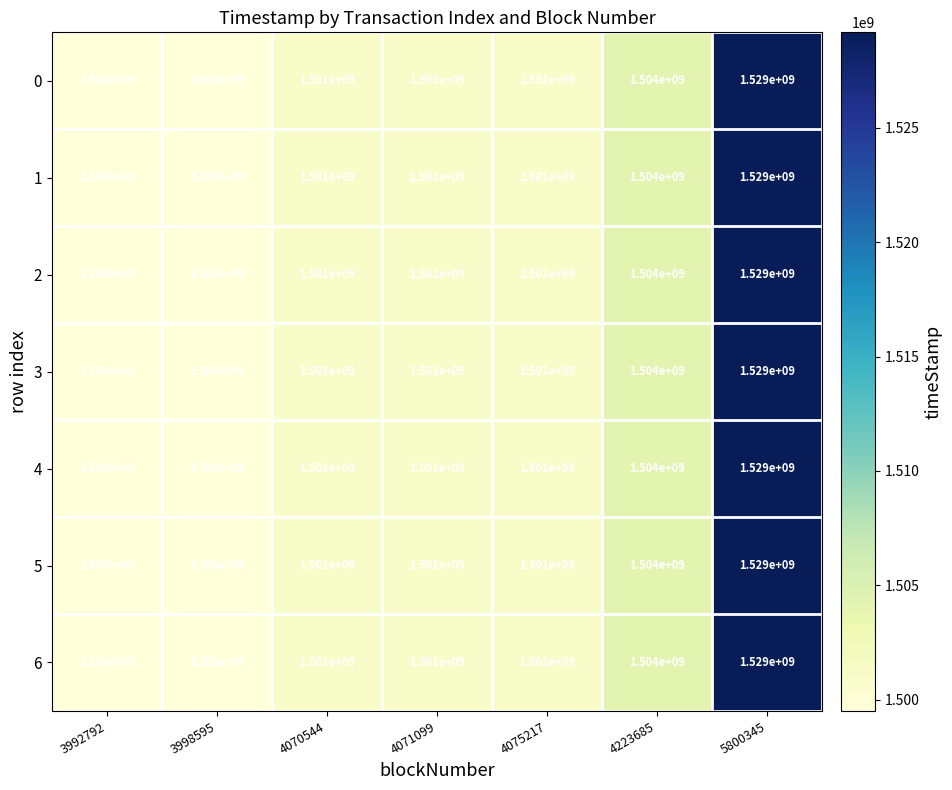

How many categories are shown in the chart?

7